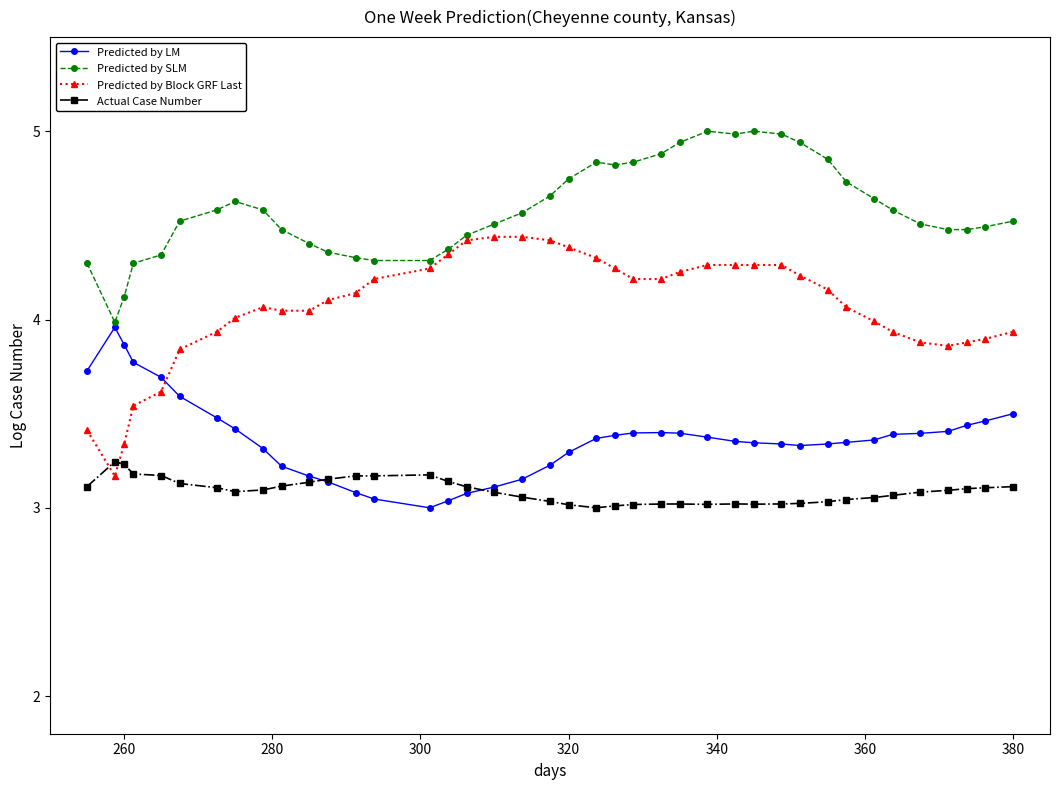

List the series in order of their peak value, highest first.

Predicted by SLM, Predicted by Block GRF Last, Predicted by LM, Actual Case Number